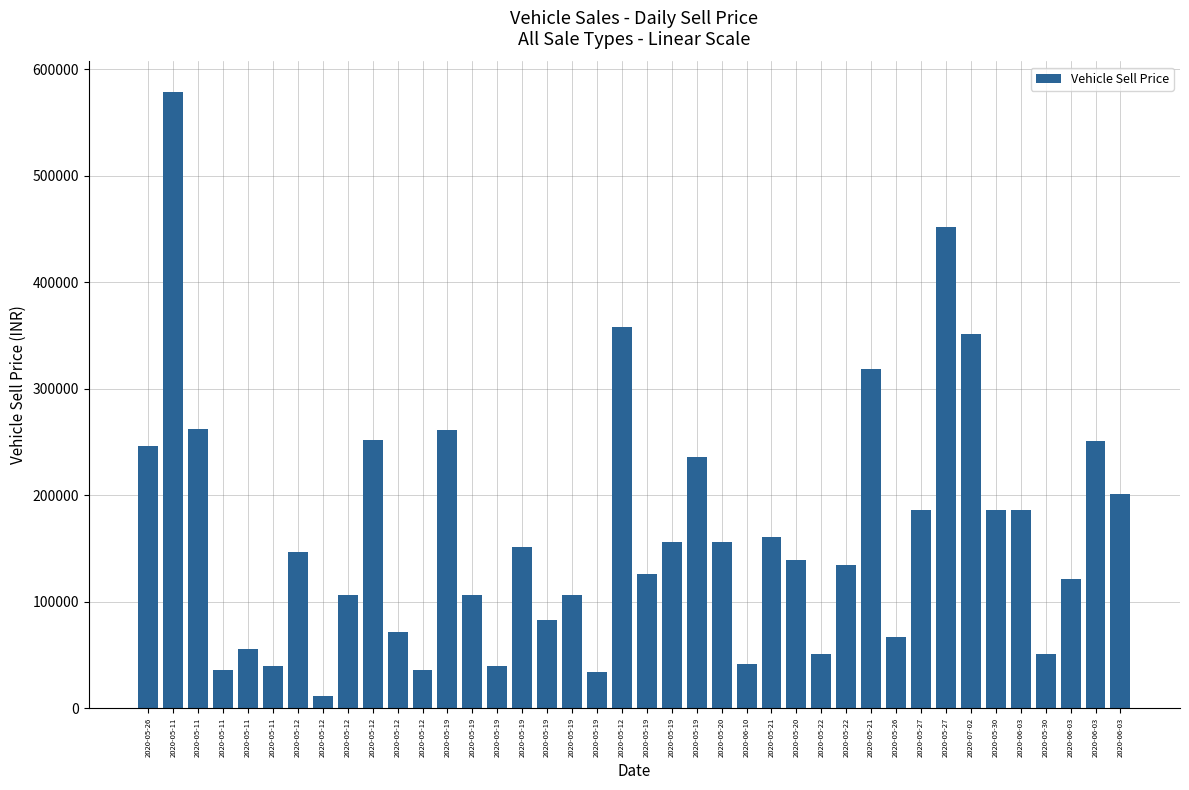

How many values are below 146500?

20